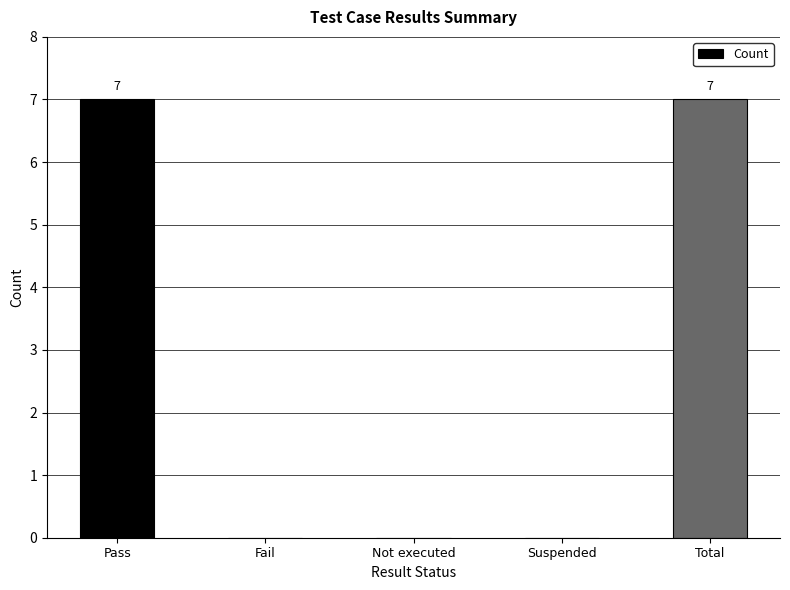

Which has a higher value, Fail or Total?

Total